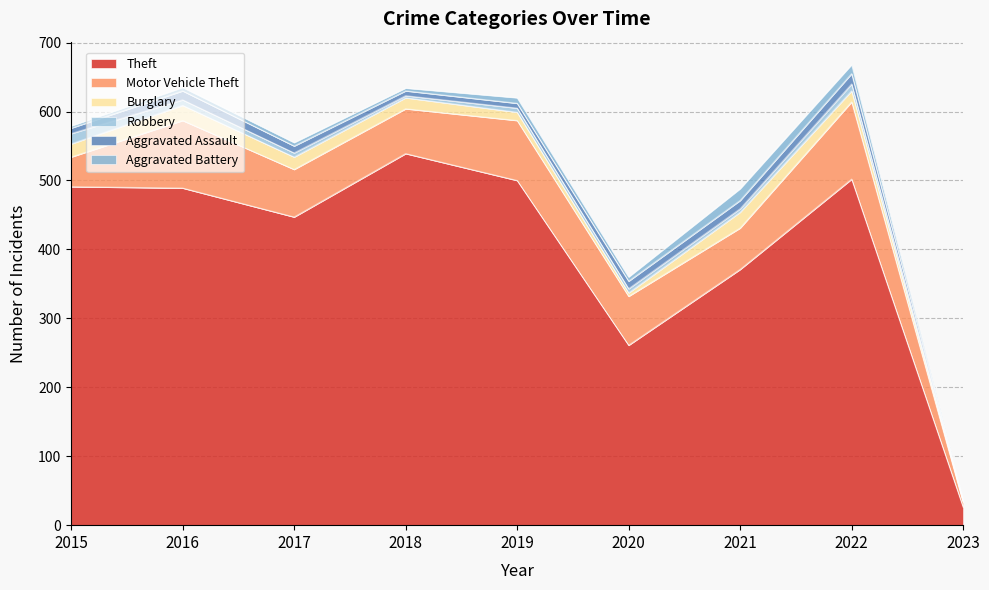

What is the maximum value for Robbery?

15